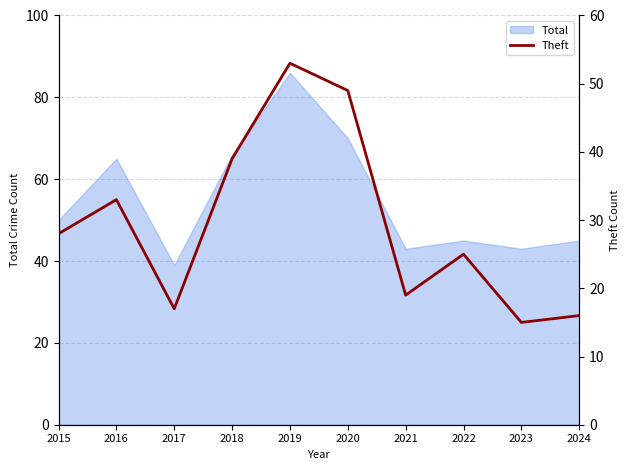

Where is the first local minimum?

2017